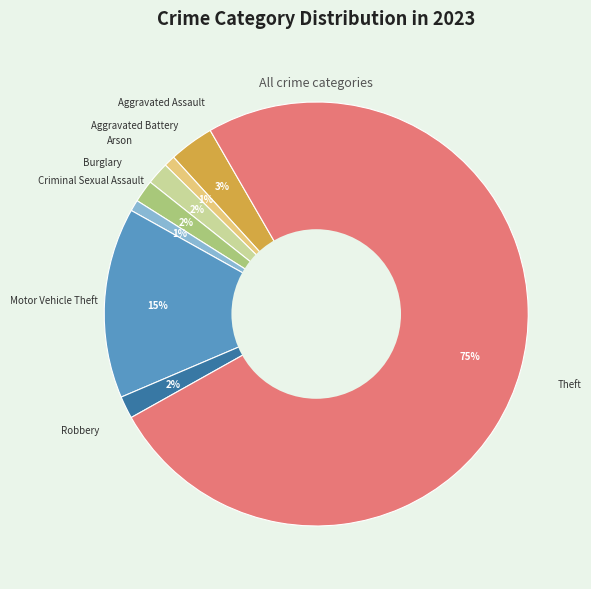

Is there any slice that represents more than half of the pie?

Yes